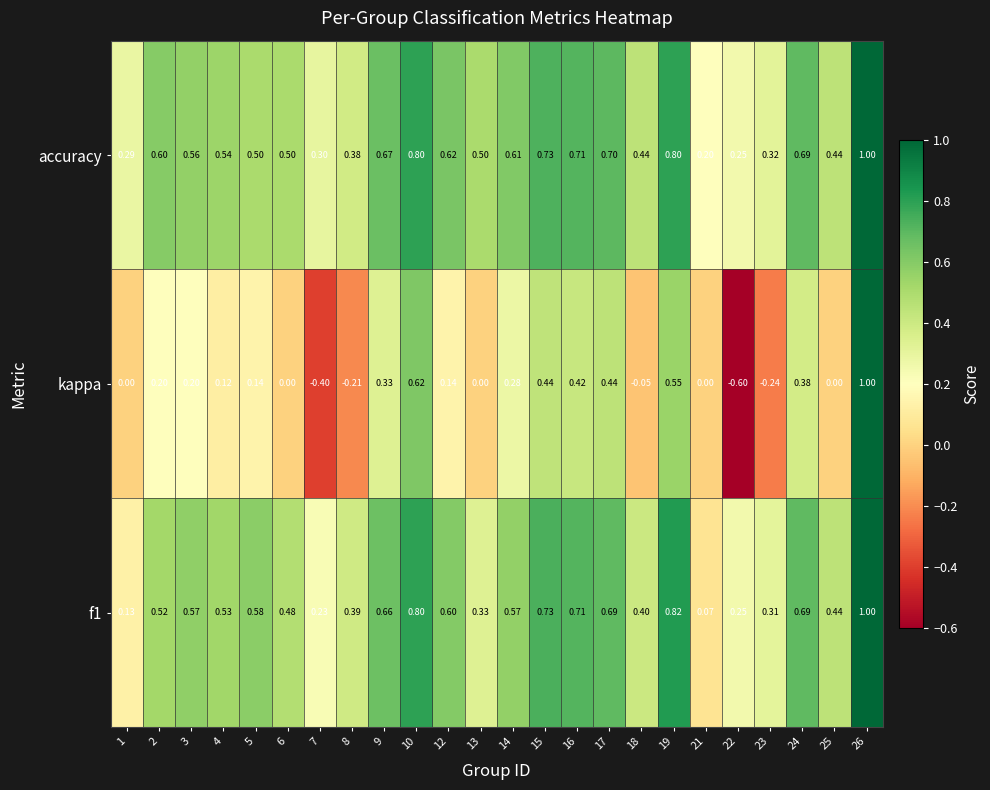

Which series has the largest total across all categories?

accuracy